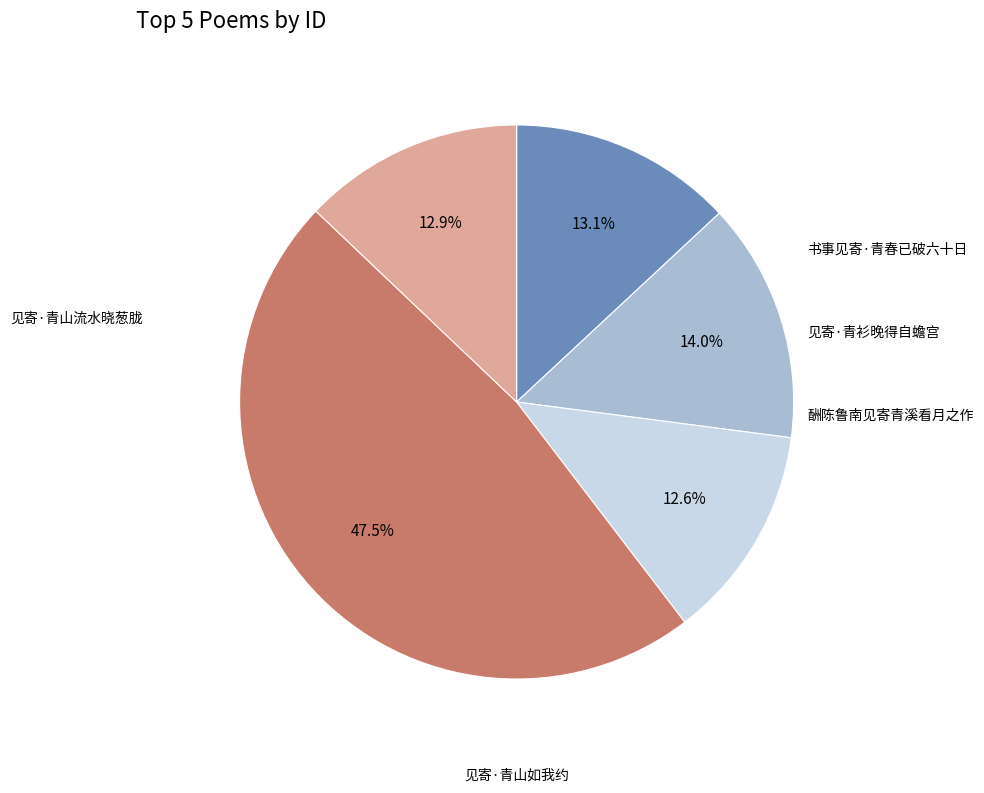

Is there any slice that represents more than half of the pie?

No